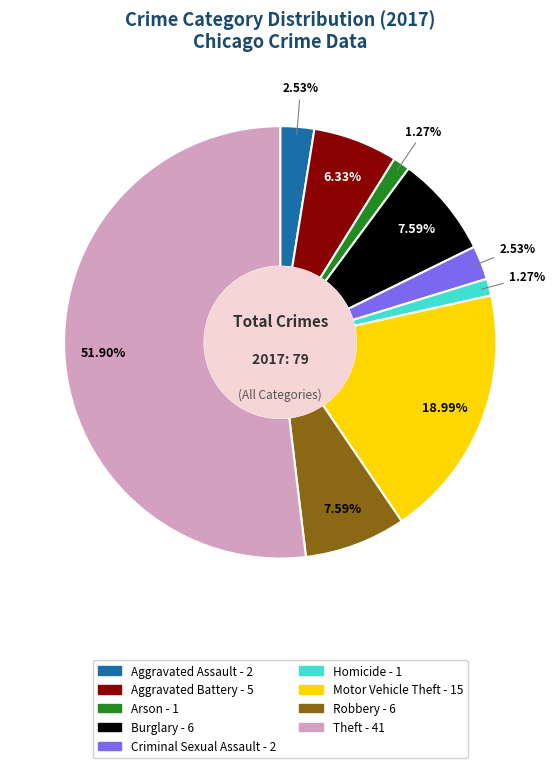

Which has a higher value, Arson or Theft?

Theft